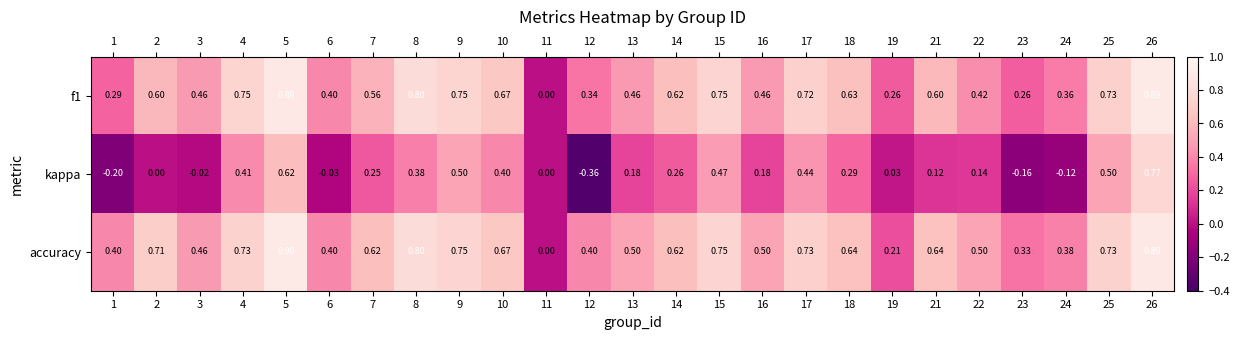

Count the number of data series in this chart.

3